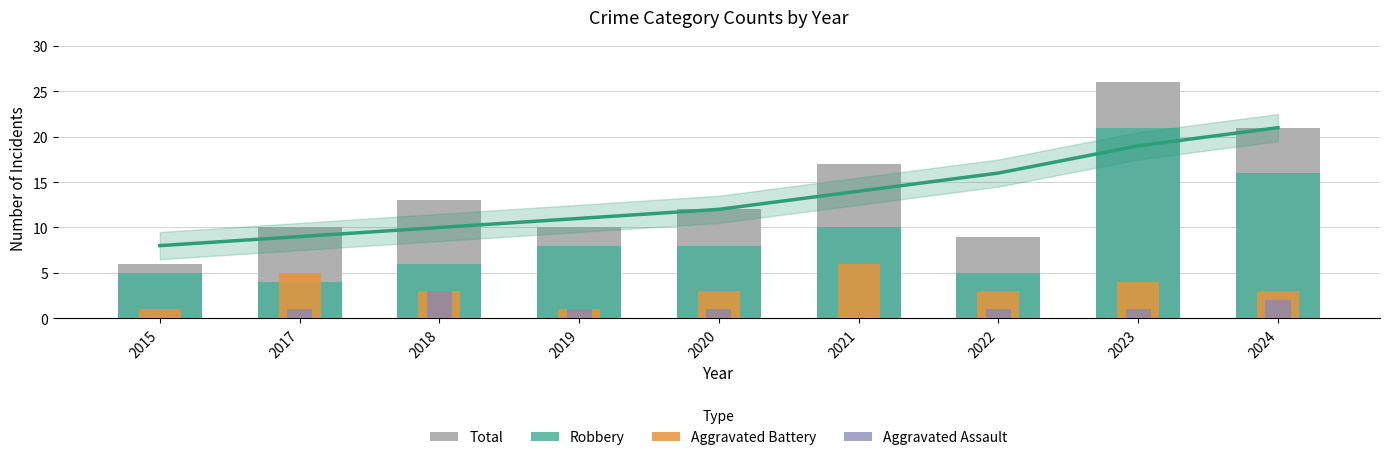

Reading right to left, what are all the values shown in this chart?

Total: 2024=21	2023=26	2022=9	2021=17	2020=12	2019=10	2018=13	2017=10	2015=6
Robbery: 2024=16	2023=21	2022=5	2021=10	2020=8	2019=8	2018=6	2017=4	2015=5
Aggravated Battery: 2024=3	2023=4	2022=3	2021=6	2020=3	2019=1	2018=3	2017=5	2015=1
Aggravated Assault: 2024=2	2023=1	2022=1	2021=0	2020=1	2019=1	2018=3	2017=1	2015=0